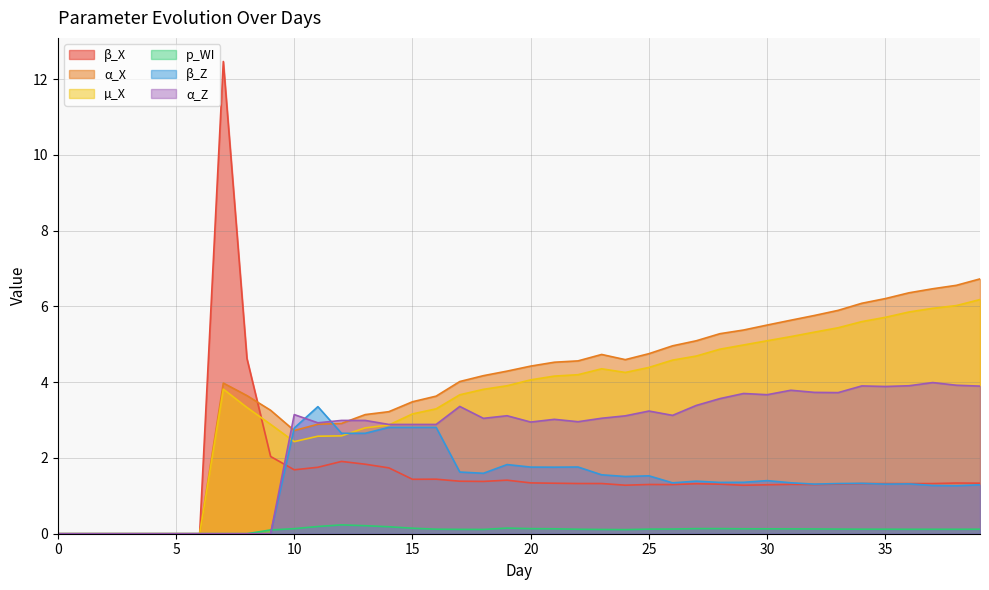

How many intersections are there between α_Z and p_WI?

1